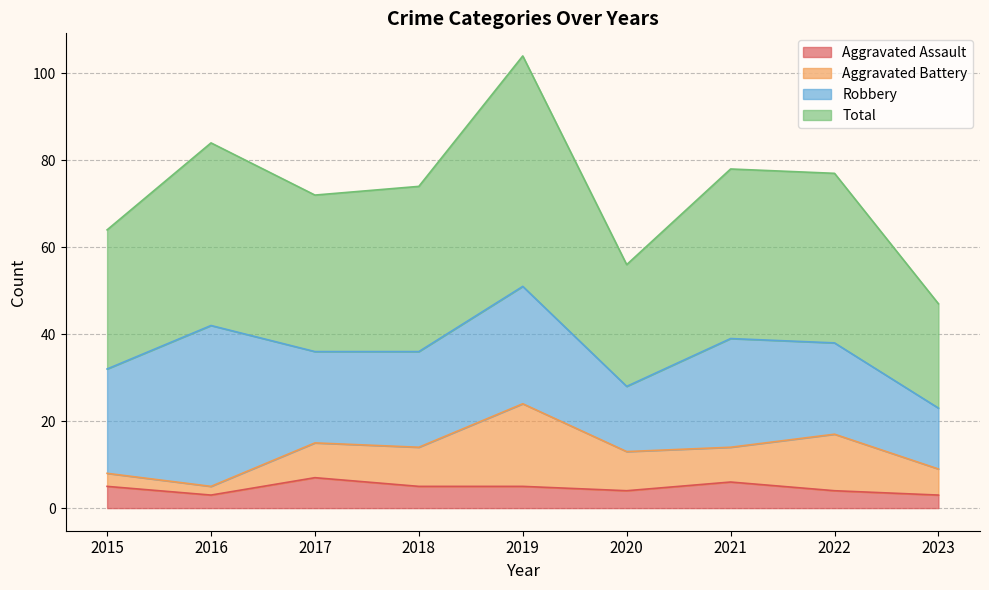

Between 2023 and 2019, which is larger?

2019